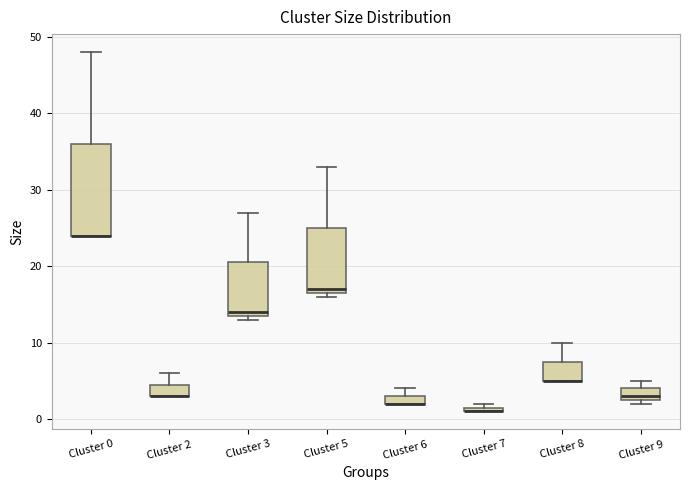

Where is the lower edge of the box for Cluster 6 on the y-axis? The values are not printed on the chart, so give them approximately, as read against the axis.

2